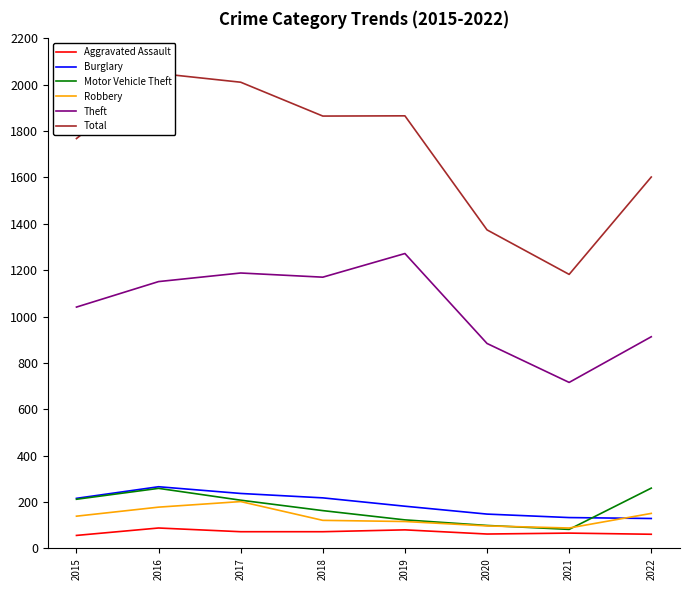

Between 2022 and 2020, which is larger?

2020